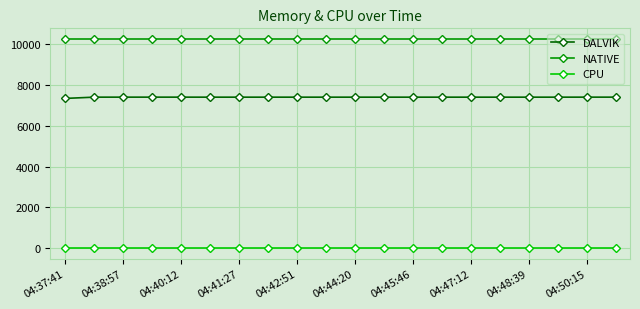

Which series has the largest total across all categories?

NATIVE